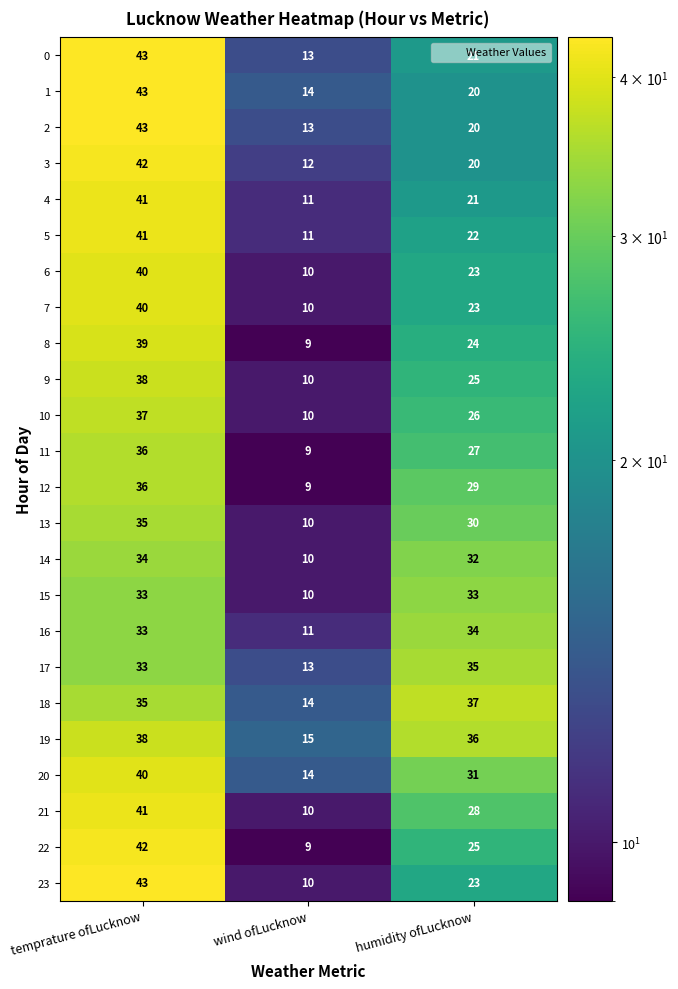

What is the difference between the maximum and second lowest values in the 20 series?

9